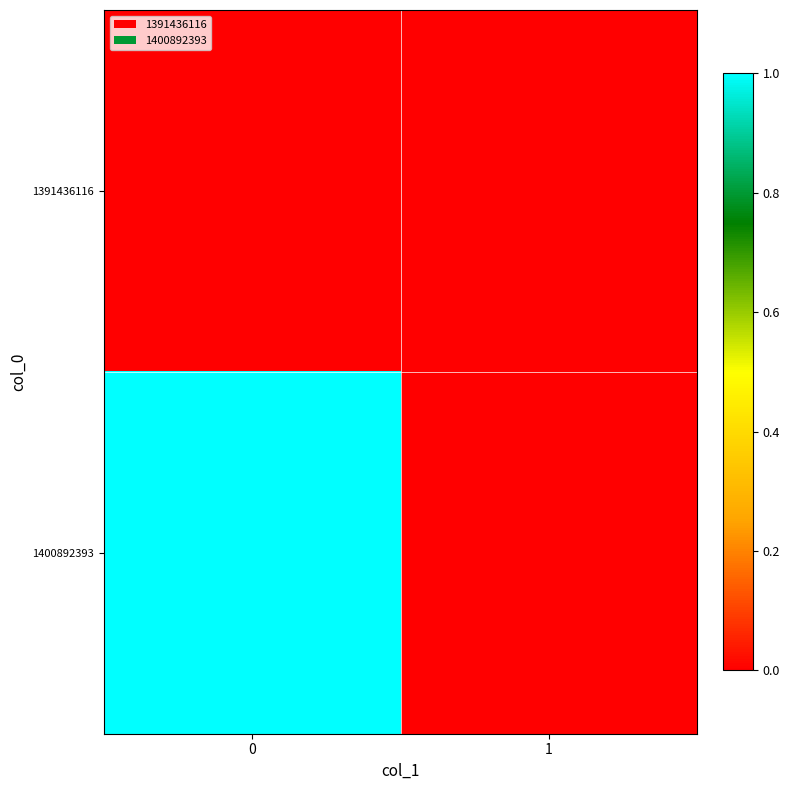

Reading left to right, transcribe all the data shown in this chart.

1391436116: 0=0	1=0
1400892393: 0=1	1=0